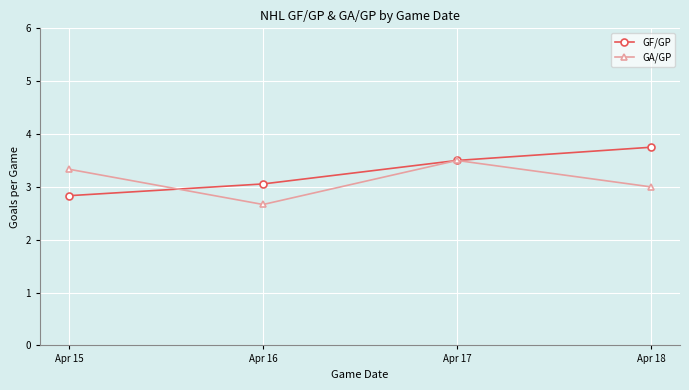

Which label corresponds to the smallest value in the chart?

Apr 16